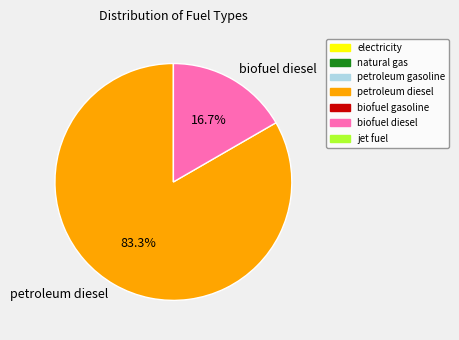

Between petroleum diesel and biofuel diesel, which is larger?

petroleum diesel